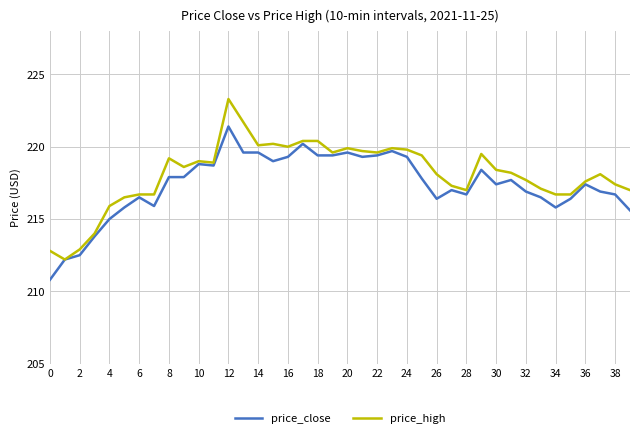

Reading left to right, extract all data points from this chart.

price_close: 210.8	212.2	212.5	213.8	215.0	215.8	216.5	215.9	217.9	217.9	218.8	218.7	221.4	219.6	219.6	219.0	219.3	220.2	219.4	219.4	219.6	219.3	219.4	219.7	219.3	217.8	216.4	217.0	216.7	218.4	217.4	217.7	216.9	216.5	215.8	216.4	217.4	216.9	216.7	215.6
price_high: 212.8	212.2	212.9	214.0	215.9	216.5	216.7	216.7	219.2	218.6	219.0	218.9	223.3	221.7	220.1	220.2	220.0	220.4	220.4	219.6	219.9	219.7	219.6	219.9	219.8	219.4	218.1	217.3	217.0	219.5	218.4	218.2	217.7	217.1	216.7	216.7	217.6	218.1	217.4	217.0